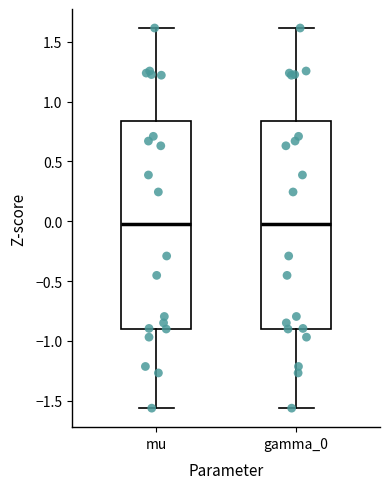

Reading left to right, transcribe this box plot: for each box, give where its median line is, the range the box spans, and where its two whiskers end, as read against the y-axis. The values are not printed on the chart, so give them approximately, as read against the axis.

mu: median 0.00, box -0.90 to 0.85, whiskers -1.55 to 1.60
gamma_0: median 0.00, box -0.90 to 0.85, whiskers -1.55 to 1.60